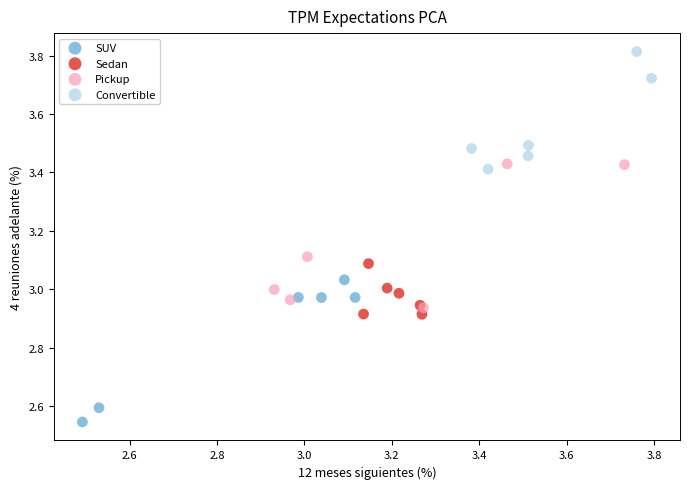

Which series contains the lowest Y value?

SUV